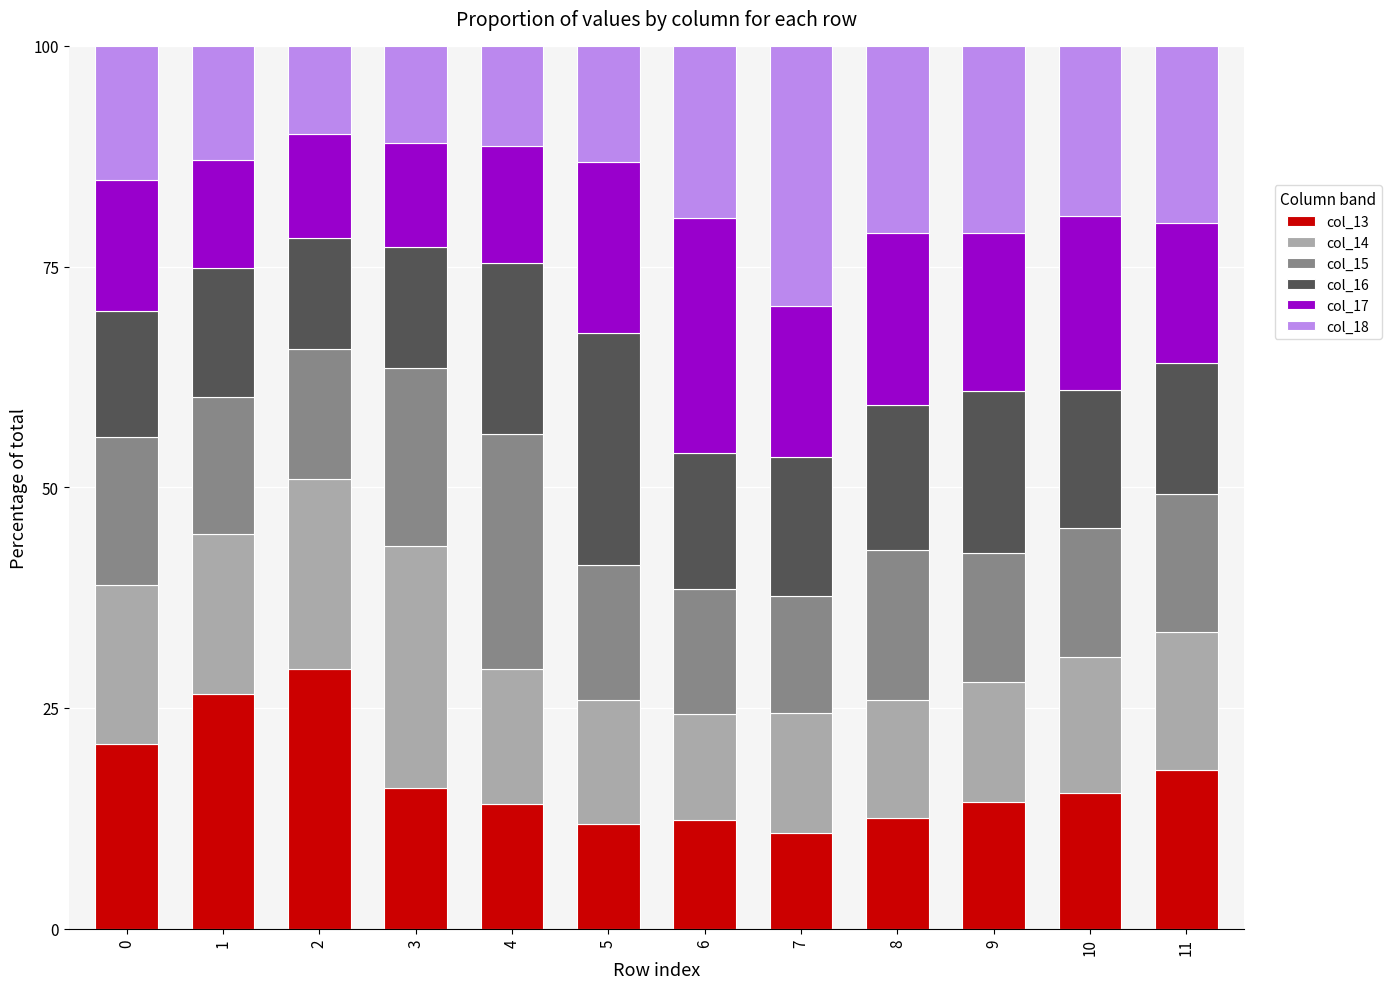

What is the difference between the maximum and second lowest values in the col_13 series?

17.6